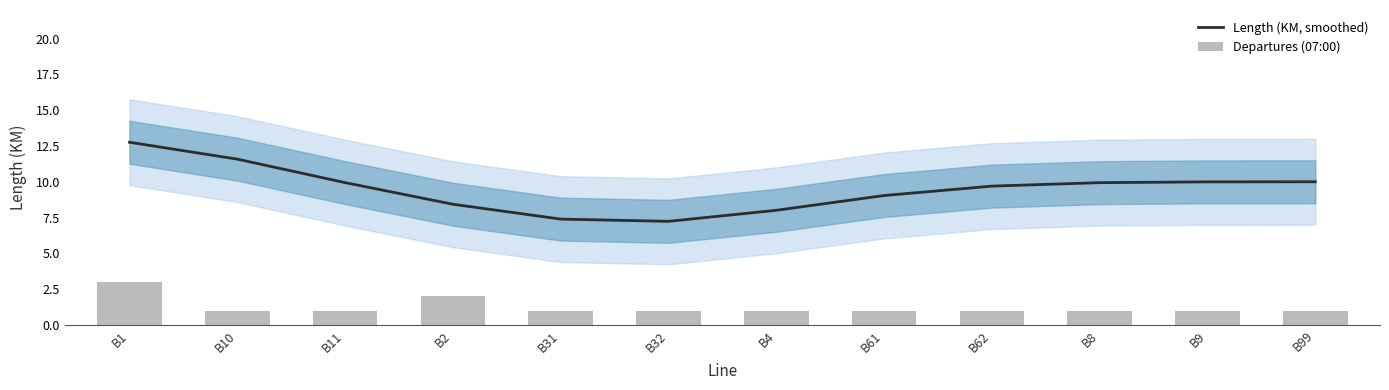

At which label does Departures (07:00) reach its minimum?

B10